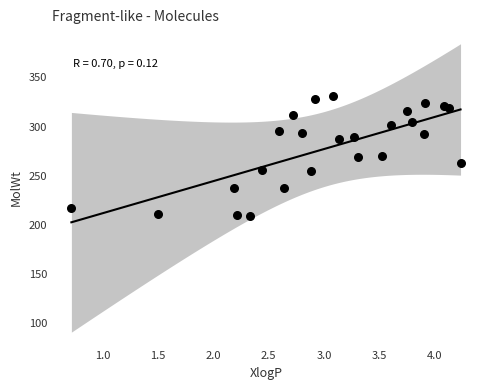

What is the range of X values (max minus min)?

3.5